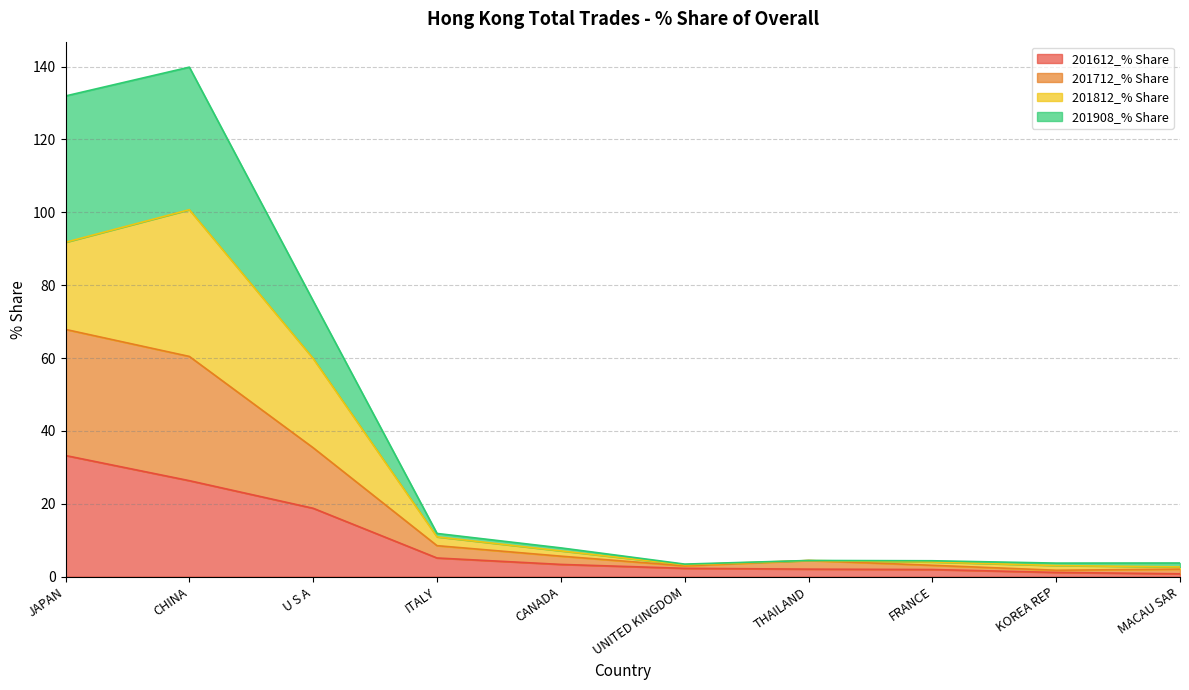

Is it true that 201908_% Share equals 0.5 at MACAU SAR?

False